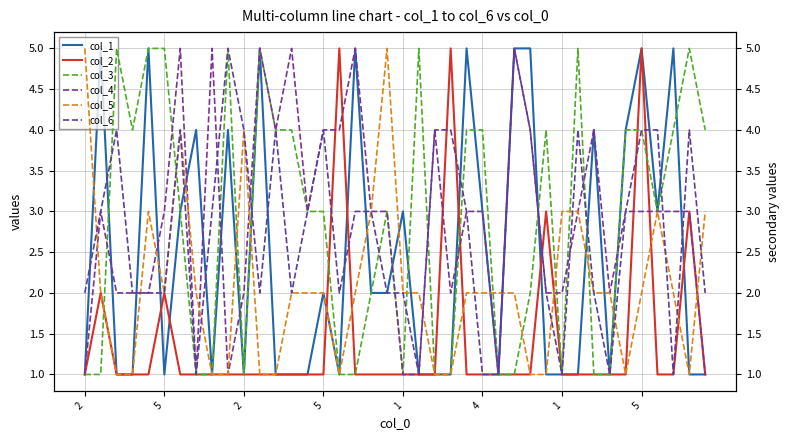

Between 38 and 39, which series saw the biggest shift?

col_2